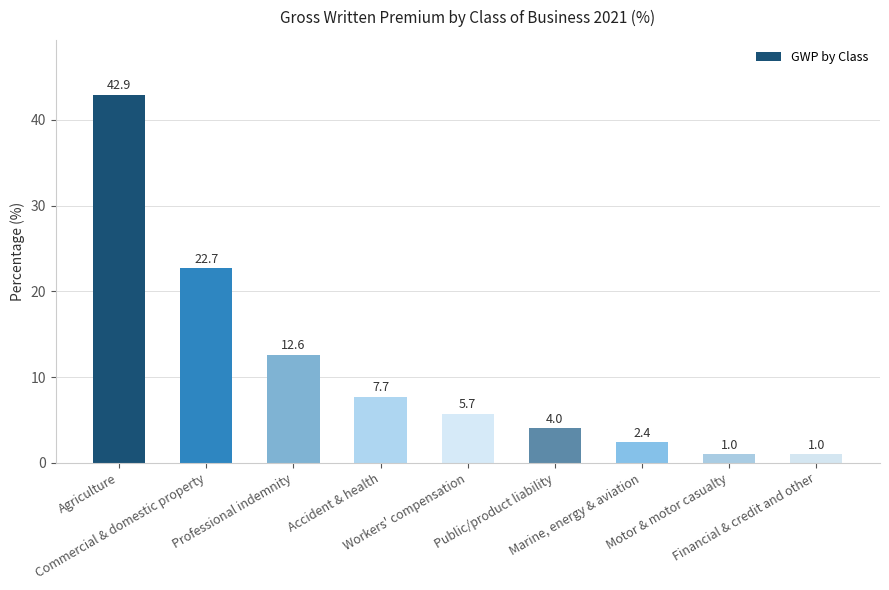

Is it true that the value at Agriculture is 42.9?

True